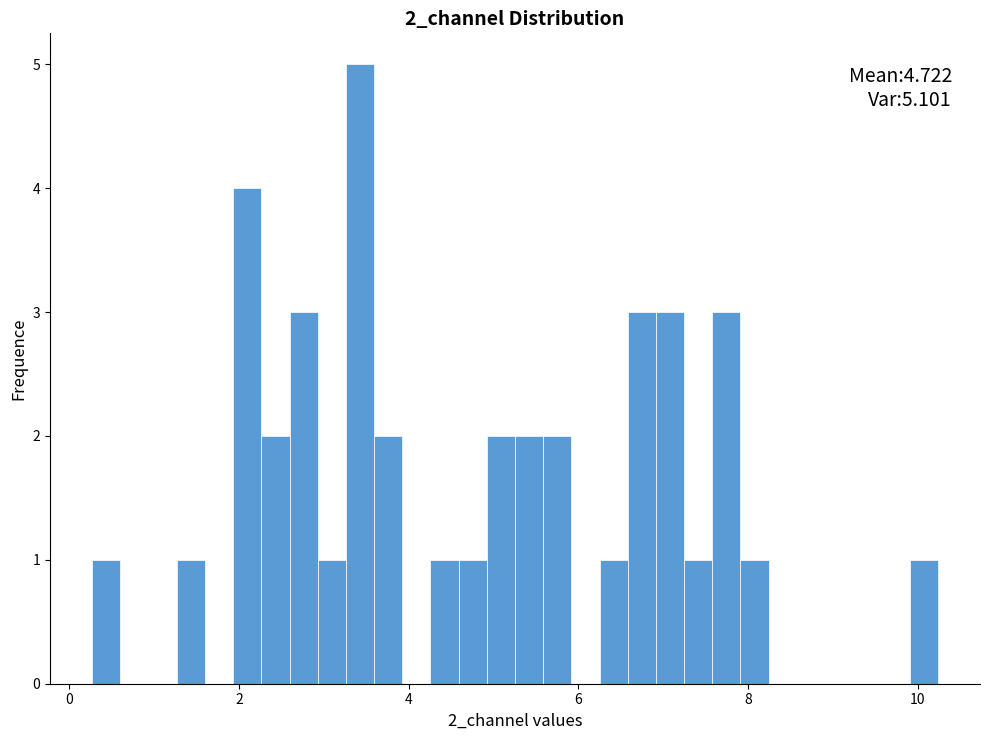

Around what value on the x-axis is the tallest bar? Give the approximate position of its centre, as read against the axis.

3.4